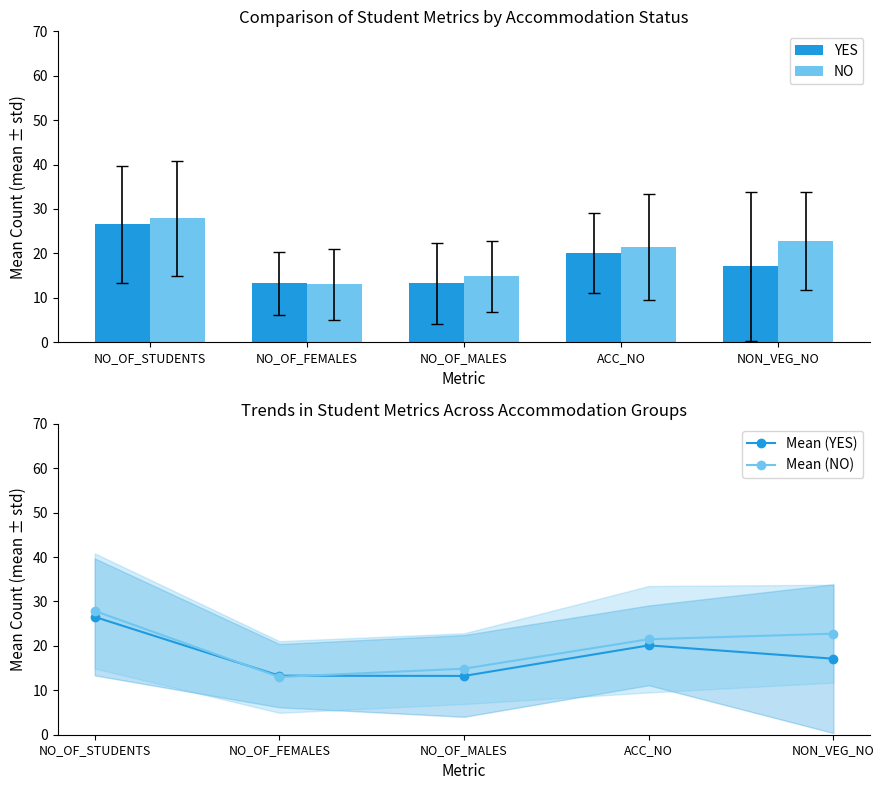

What is the sum of the Mean (NO) values at ACC_NO and NO_OF_FEMALES?

34.5